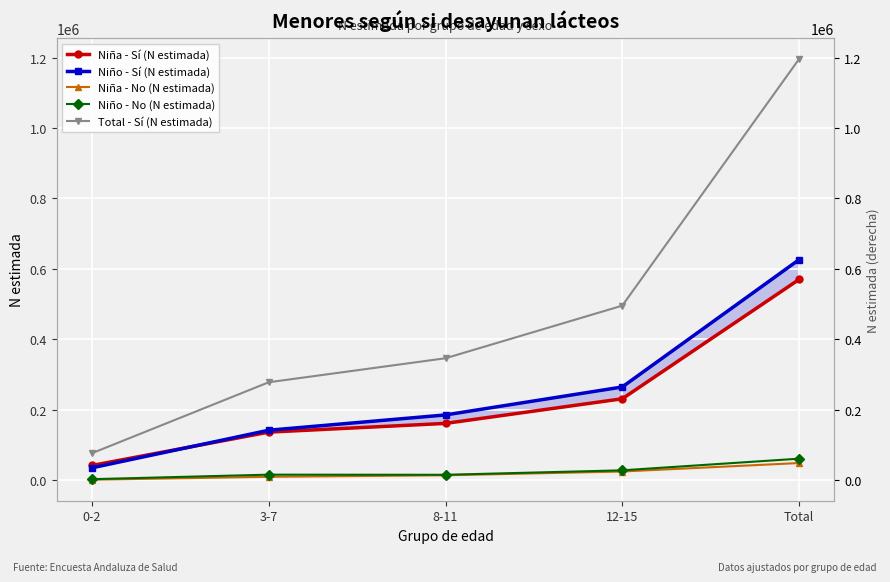

What is the spread (max minus min) of values at Total?

1147409